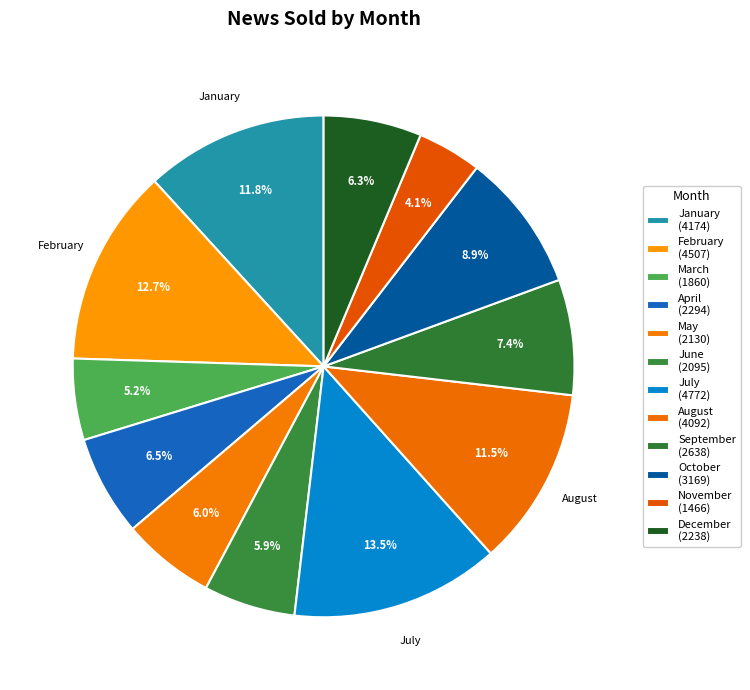

Does June account for over 50% of the chart?

No